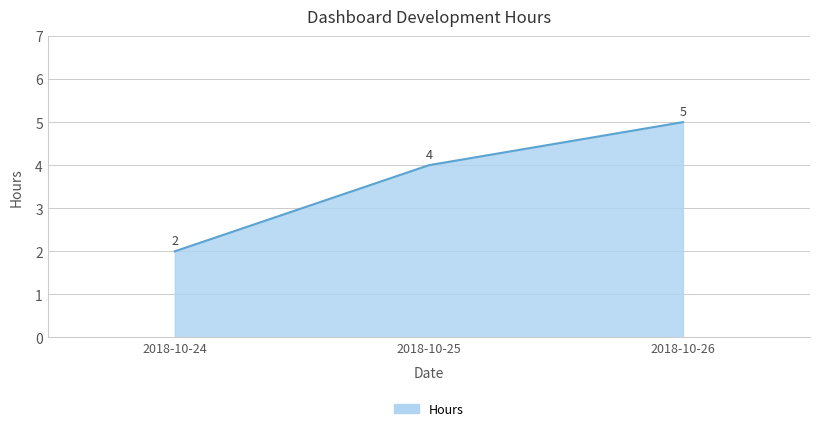

Which has a higher value, 2018-10-25 or 2018-10-24?

2018-10-25